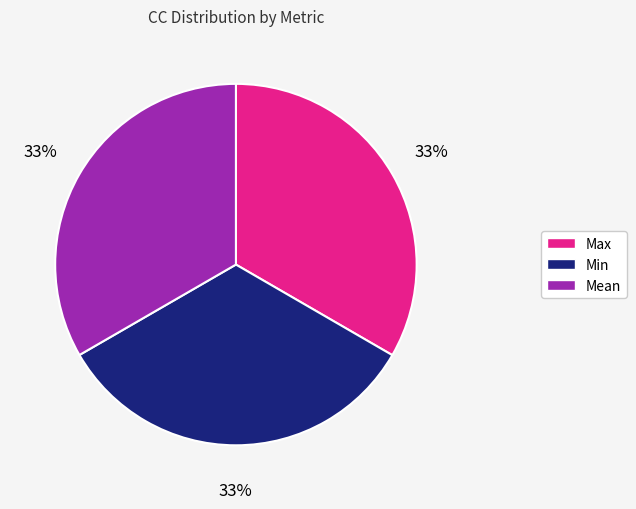

How many segments does this pie chart have?

3